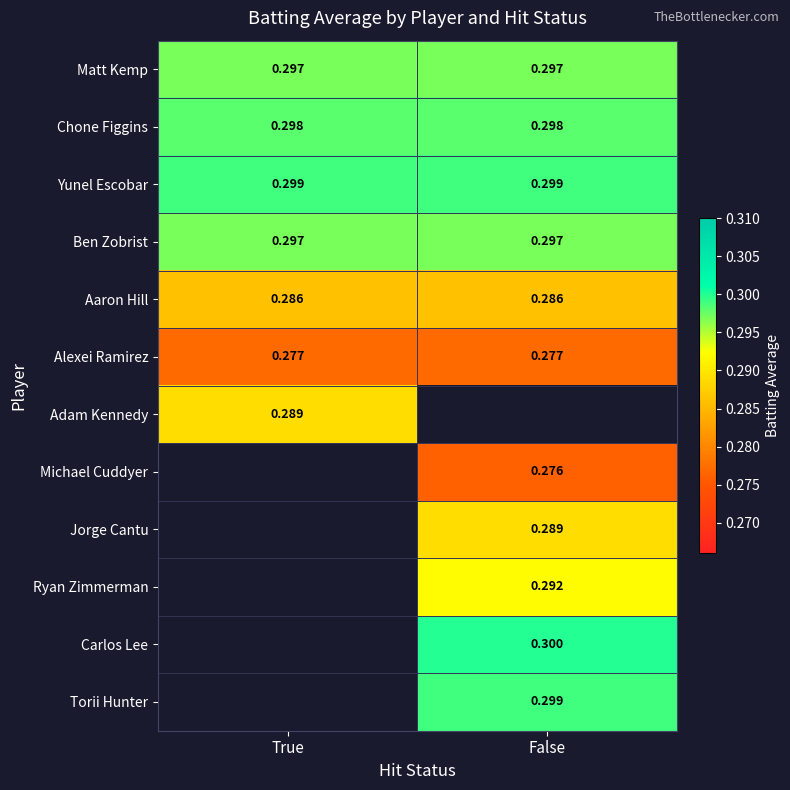

List the labels in order of Carlos Lee value, smallest first.

True, False